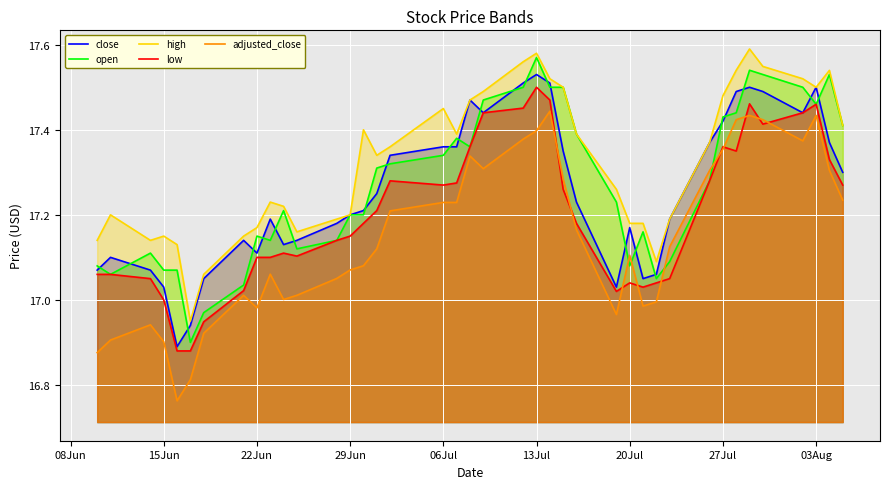

Does the chart display data point markers on the line(s)?

No